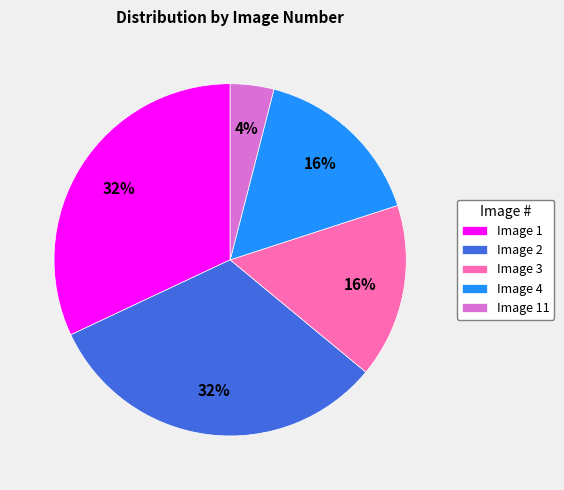

What percentage is the Image 3 slice, to the nearest percent?

16%